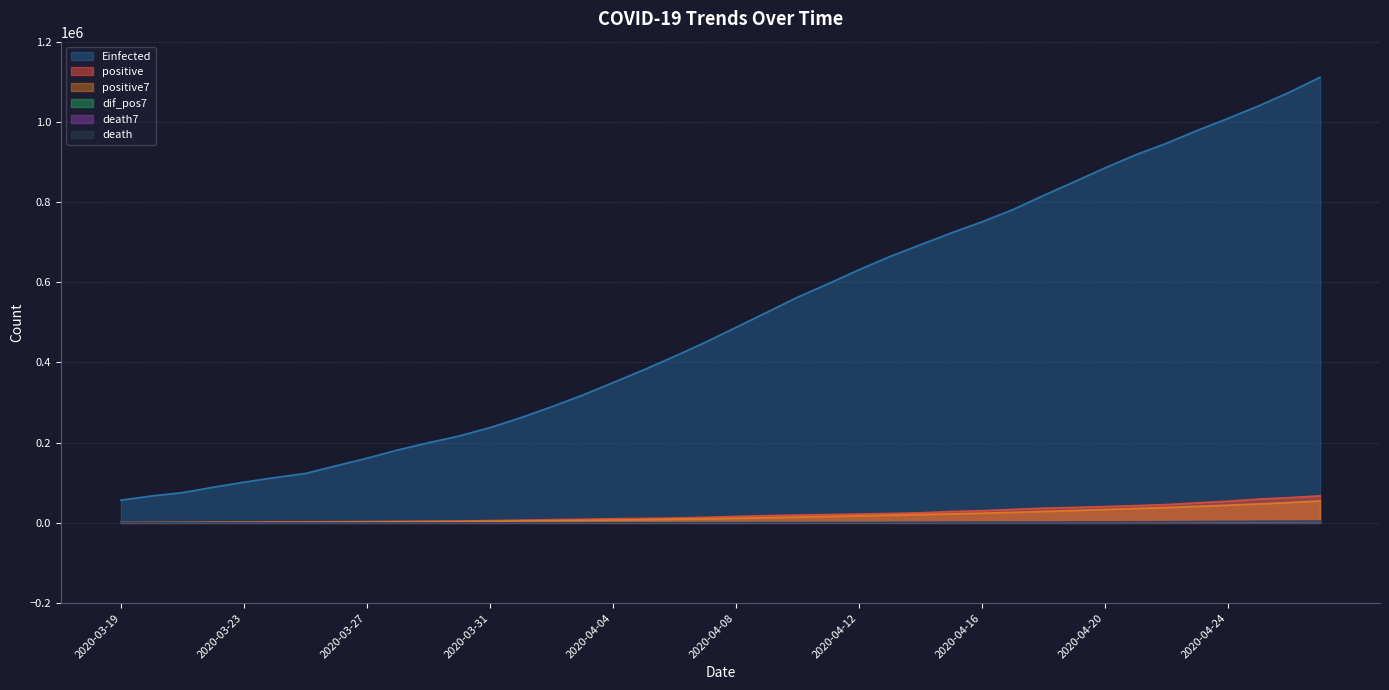

What is the difference between the maximum and minimum values in the positive7 series?

54062.6